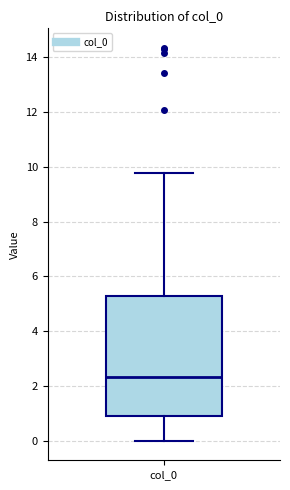

Where does the median line of the box for col_0 sit on the y-axis? The values are not printed on the chart, so give them approximately, as read against the axis.

2.4